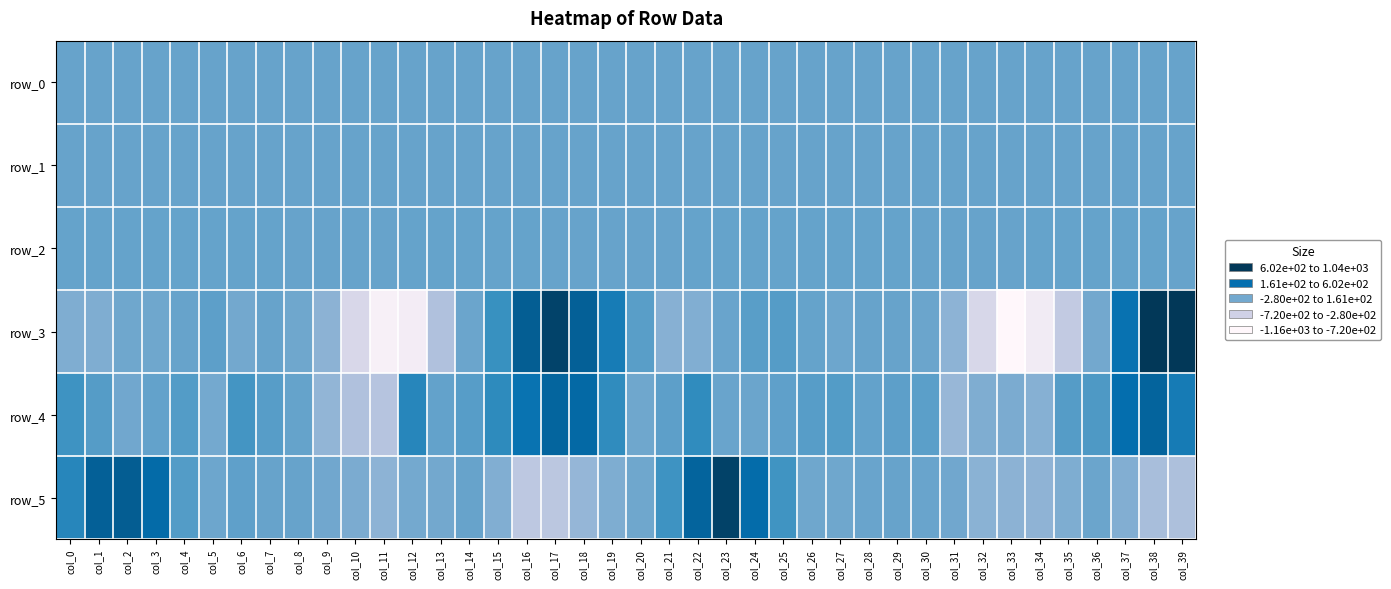

Which series has the widest spread of values?

row_3